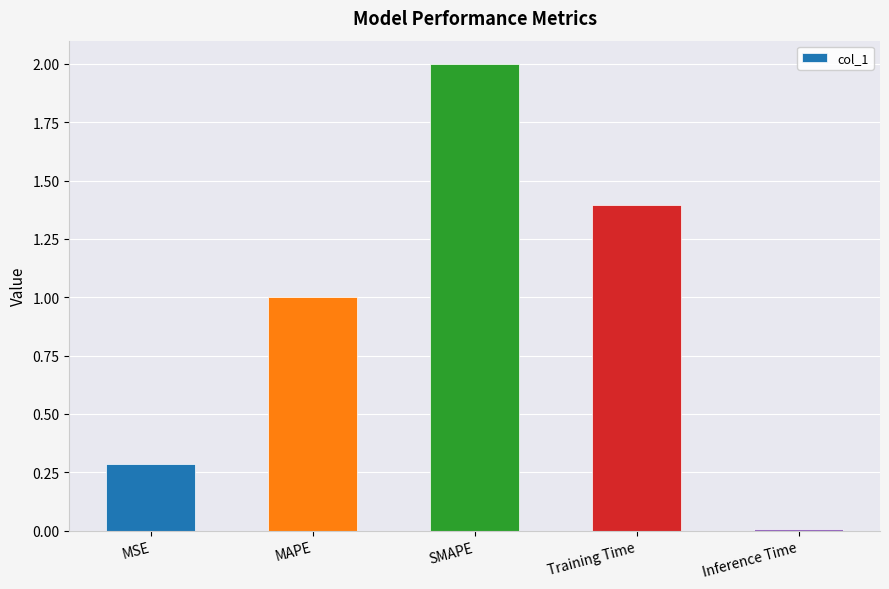

At which category does the chart reach its minimum across all series?

Inference Time